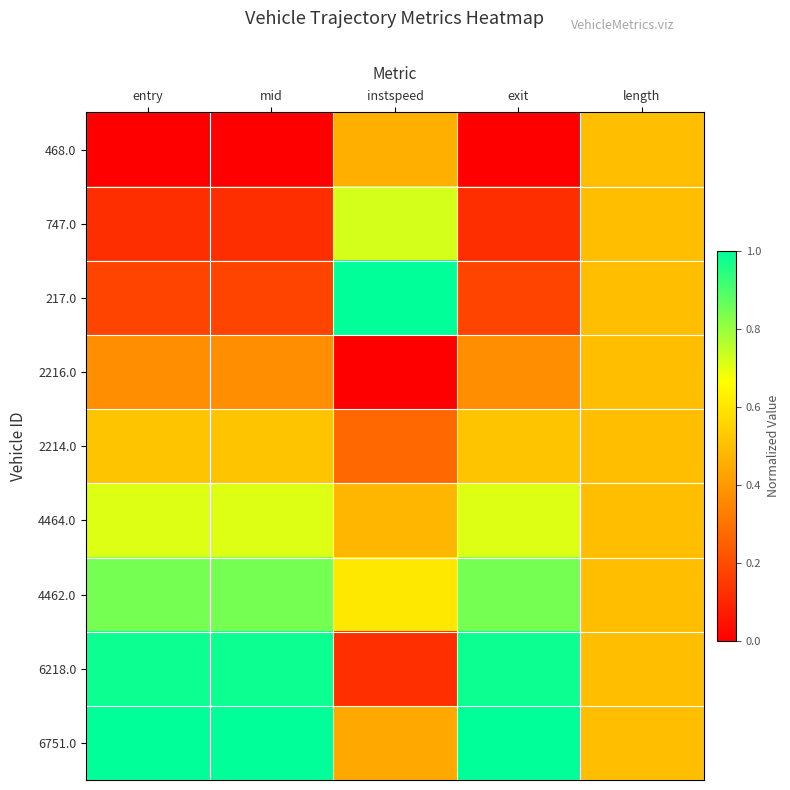

Reading left to right, transcribe all the data shown in this chart.

468.0: entry=0.0	mid=0.0	instspeed=0.5	exit=0.0	length=0.5
747.0: entry=0.1	mid=0.1	instspeed=0.7	exit=0.1	length=0.5
217.0: entry=0.2	mid=0.2	instspeed=1.0	exit=0.2	length=0.5
2216.0: entry=0.4	mid=0.4	instspeed=0.0	exit=0.4	length=0.5
2214.0: entry=0.5	mid=0.5	instspeed=0.3	exit=0.5	length=0.5
4464.0: entry=0.7	mid=0.7	instspeed=0.5	exit=0.7	length=0.5
4462.0: entry=0.8	mid=0.8	instspeed=0.6	exit=0.8	length=0.5
6218.0: entry=1.0	mid=1.0	instspeed=0.1	exit=1.0	length=0.5
6751.0: entry=1.0	mid=1.0	instspeed=0.4	exit=1.0	length=0.5